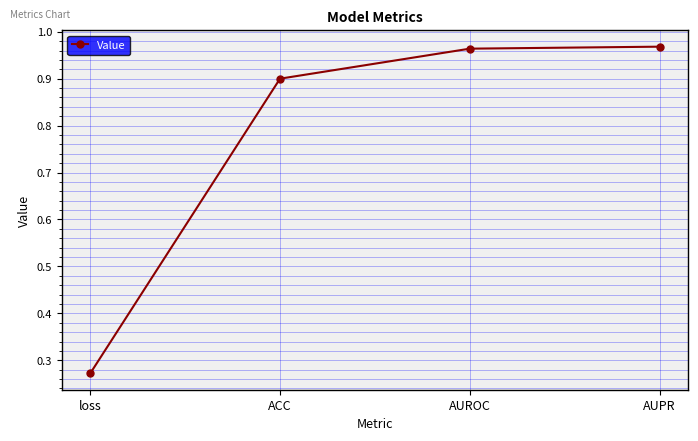

True or false: there are more than 2 points higher than both neighbors.

False